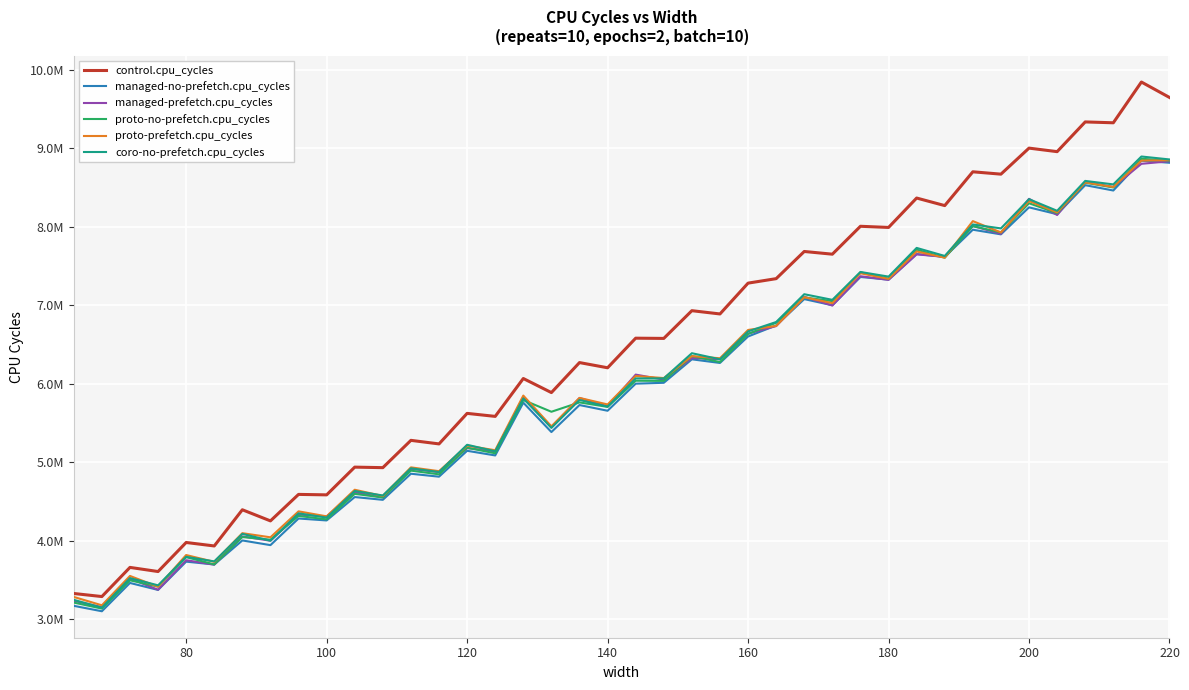

What are all the series names shown in the legend?

control.cpu_cycles, managed-no-prefetch.cpu_cycles, managed-prefetch.cpu_cycles, proto-no-prefetch.cpu_cycles, proto-prefetch.cpu_cycles, coro-no-prefetch.cpu_cycles